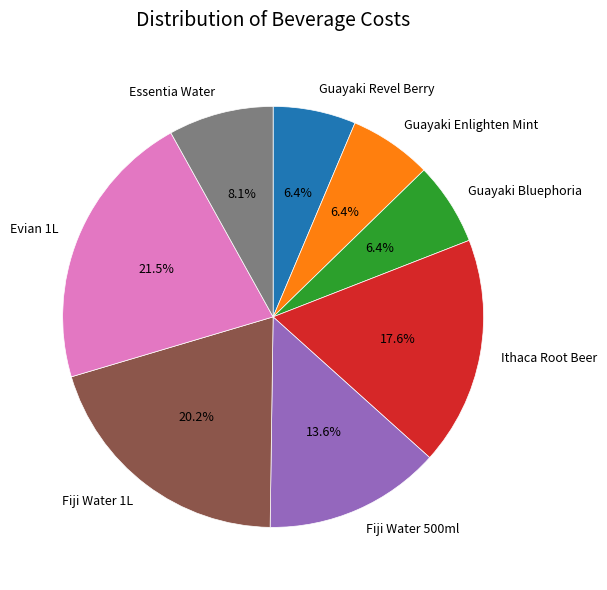

How many segments does this pie chart have?

8